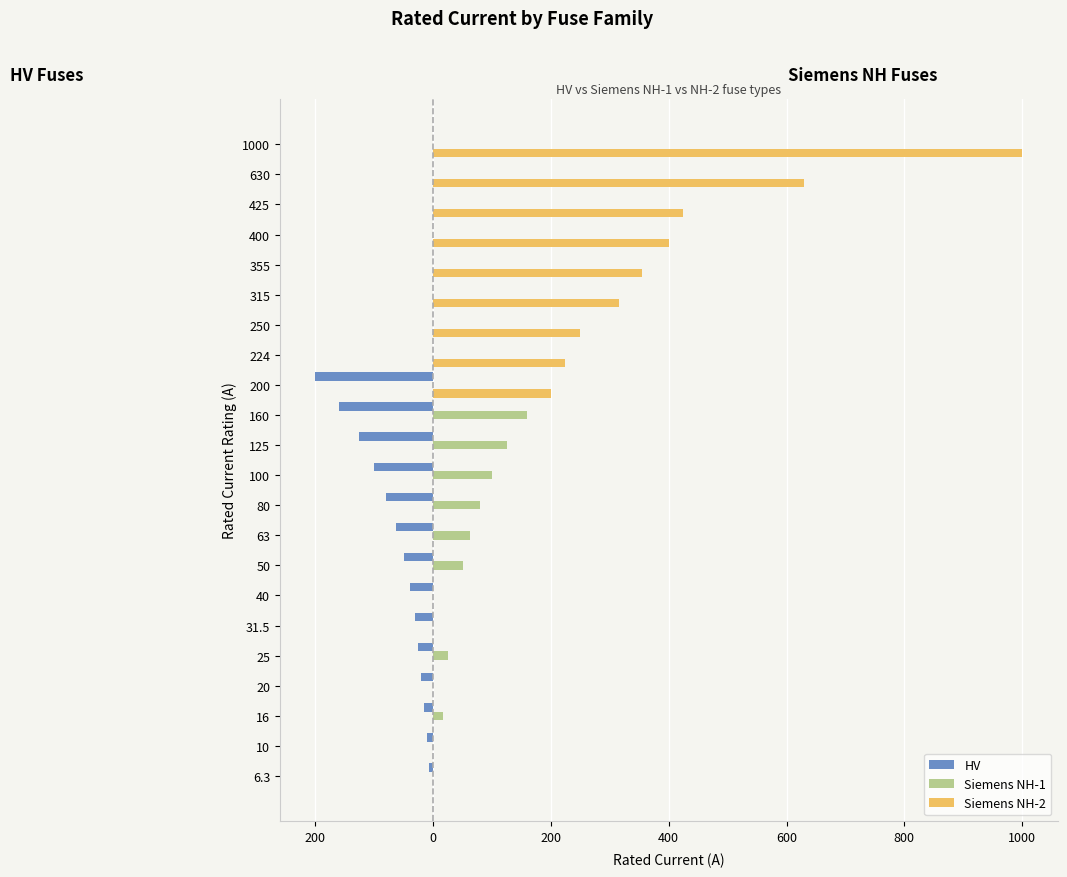

What are all the series names shown in the legend?

HV, Siemens NH-1, Siemens NH-2